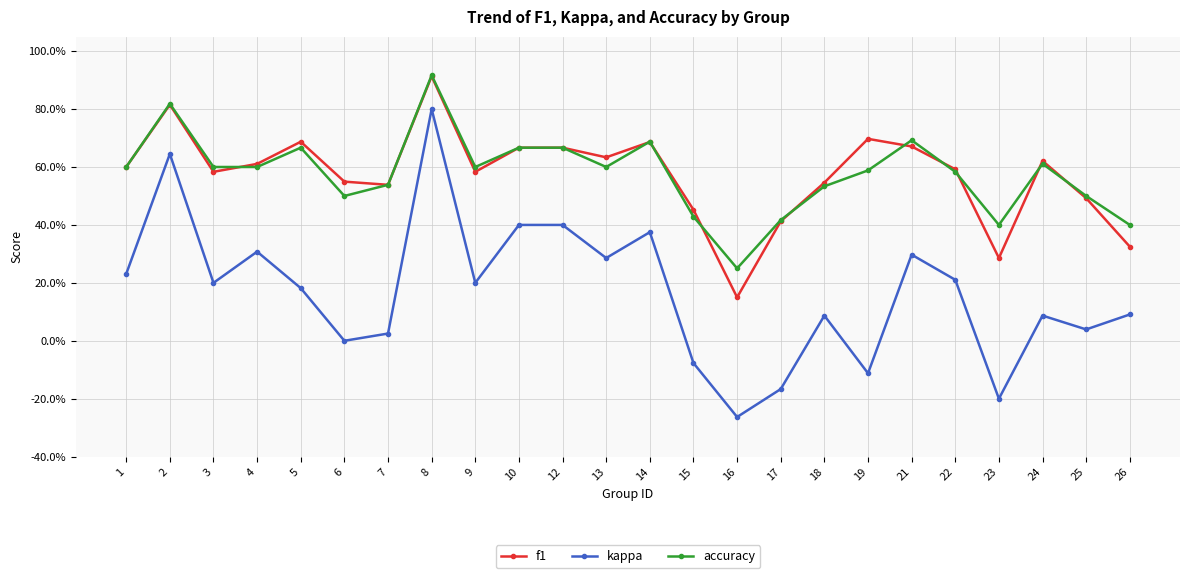

Which series has the widest spread of values?

kappa